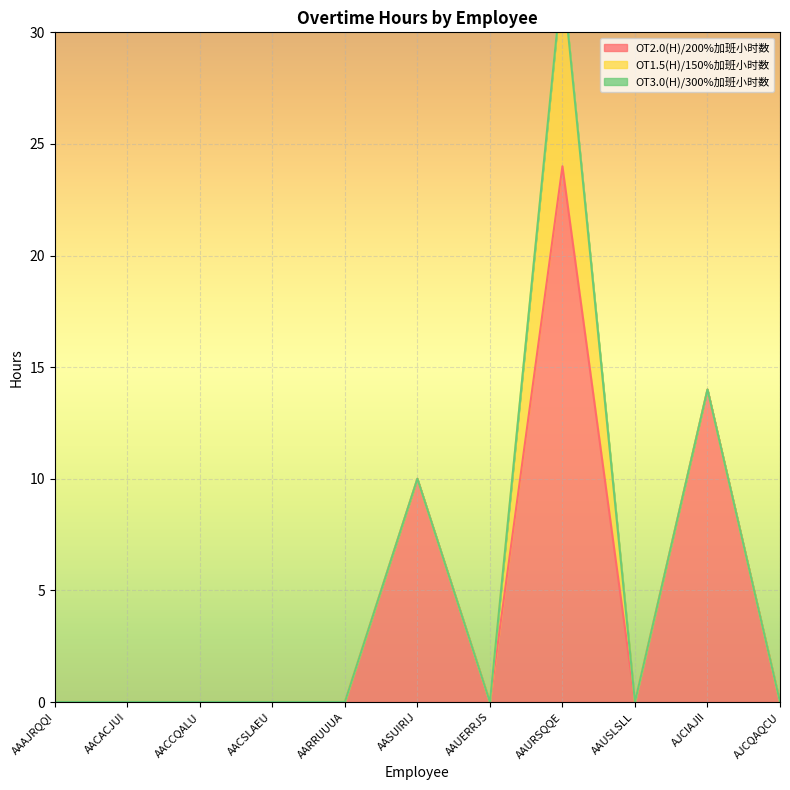

True or false: OT3.0(H)/300%加班小时数 and OT1.5(H)/150%加班小时数 intersect in this chart.

False